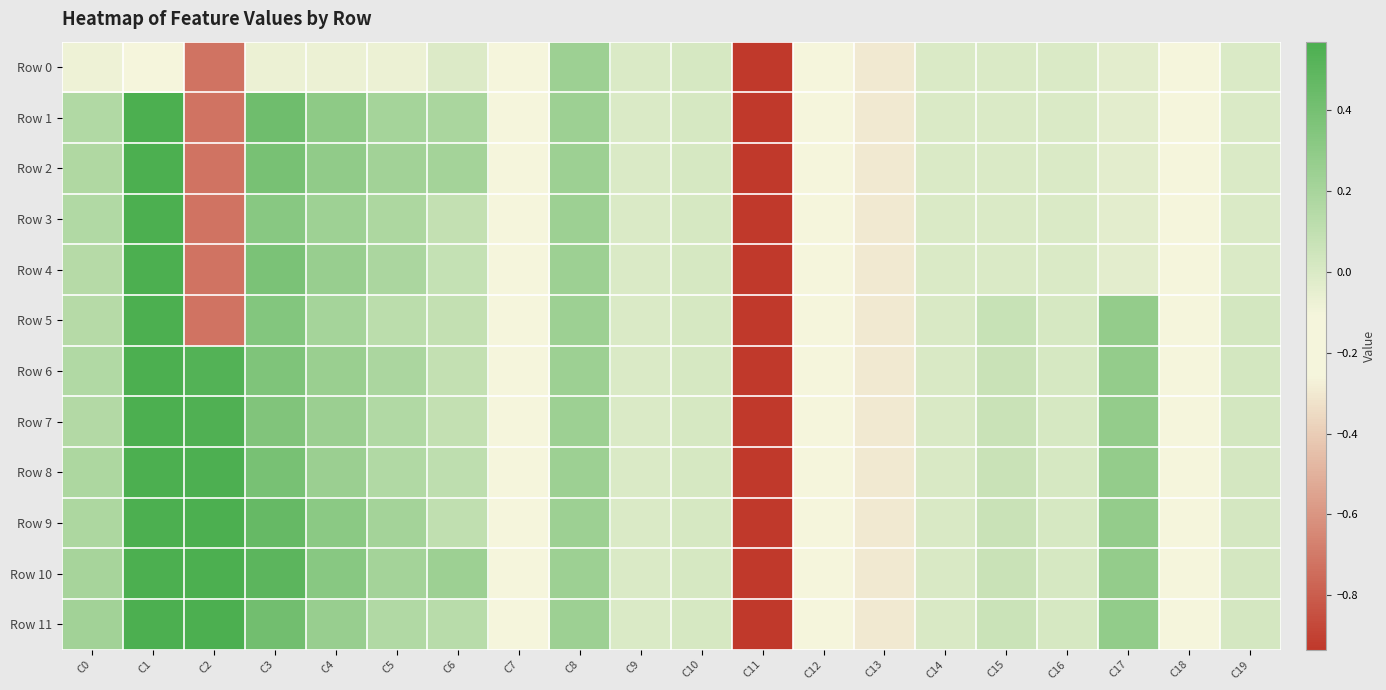

Which series changed the most between C8 and C12?

Row 0